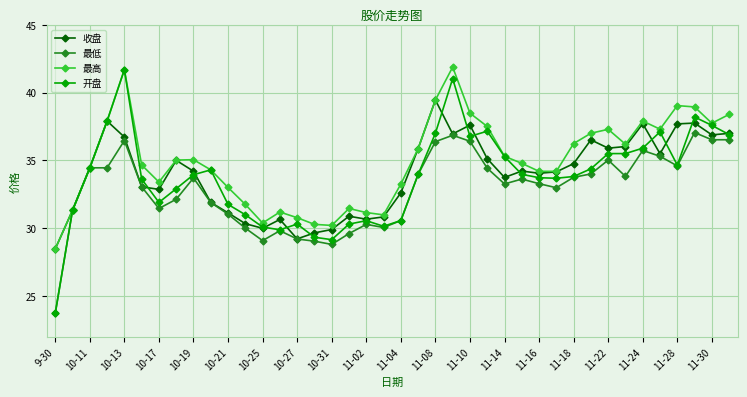

Is this an area chart (filled region under the line)?

No